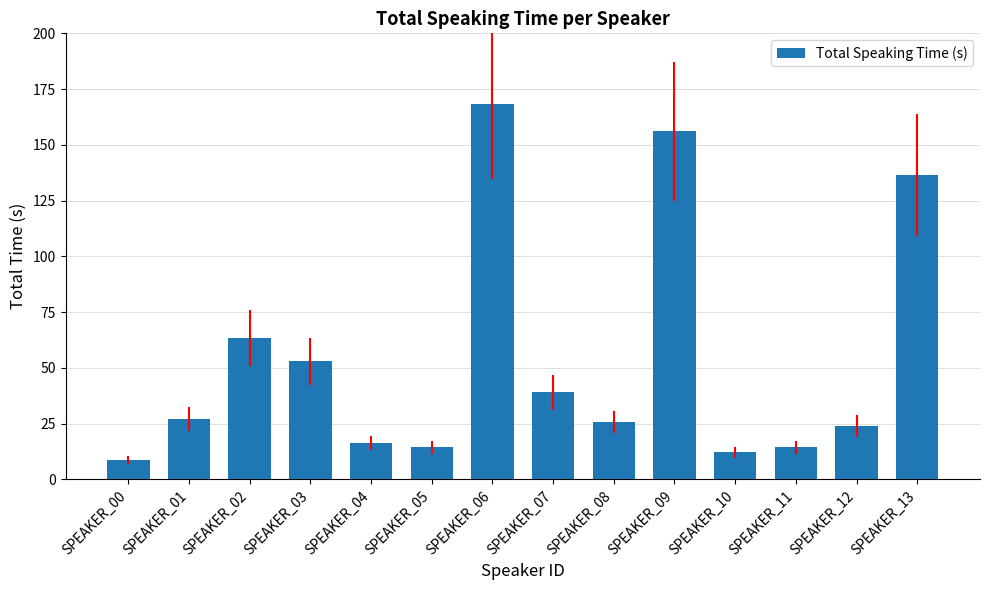

What is the value of the 2nd bar from the left?

27.1